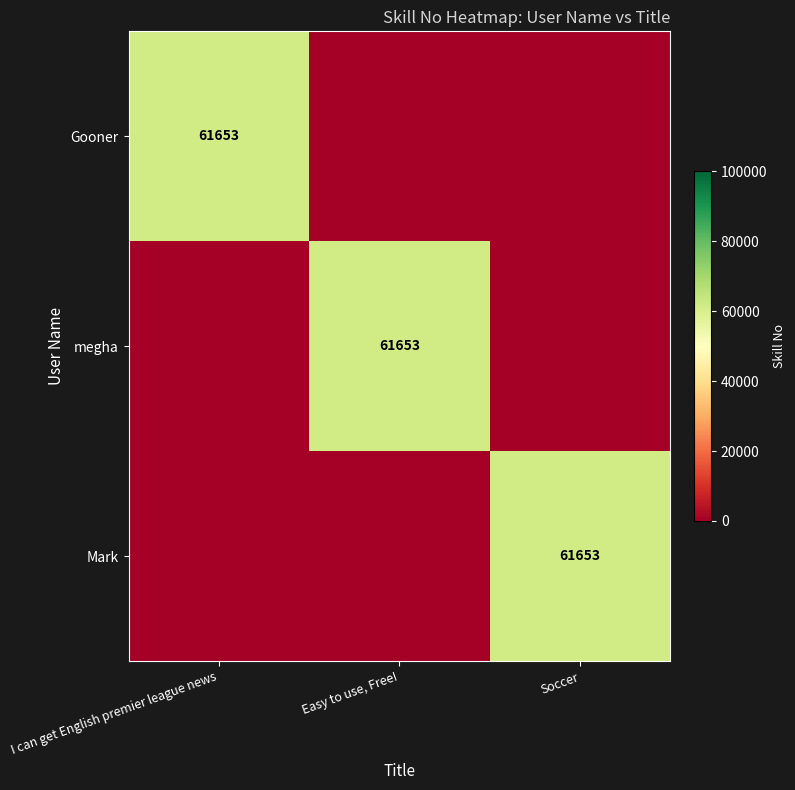

At which category is the sum across all series the highest?

I can get English premier league news